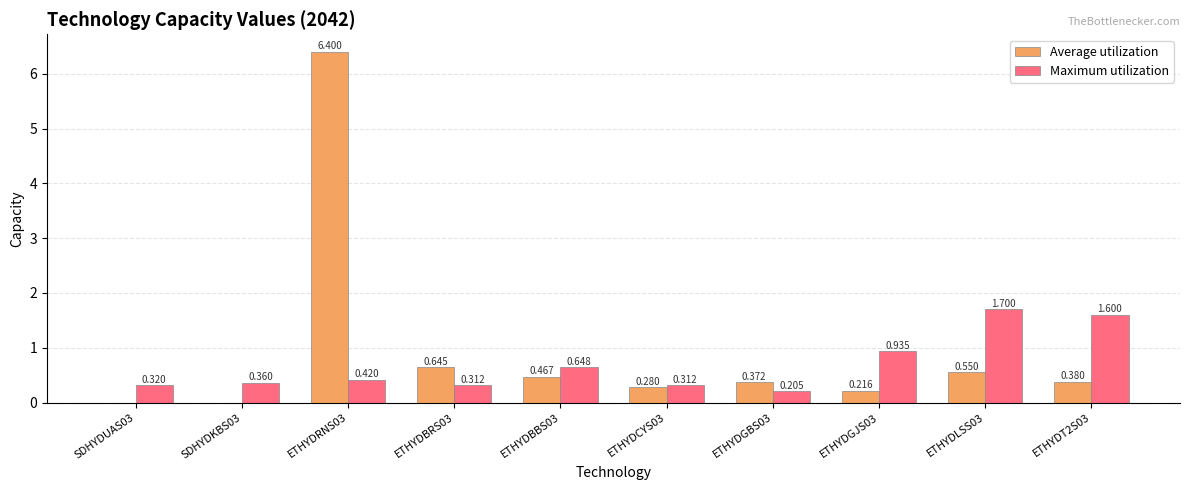

At which label is Average utilization closest to 3?

ETHYDBRS03